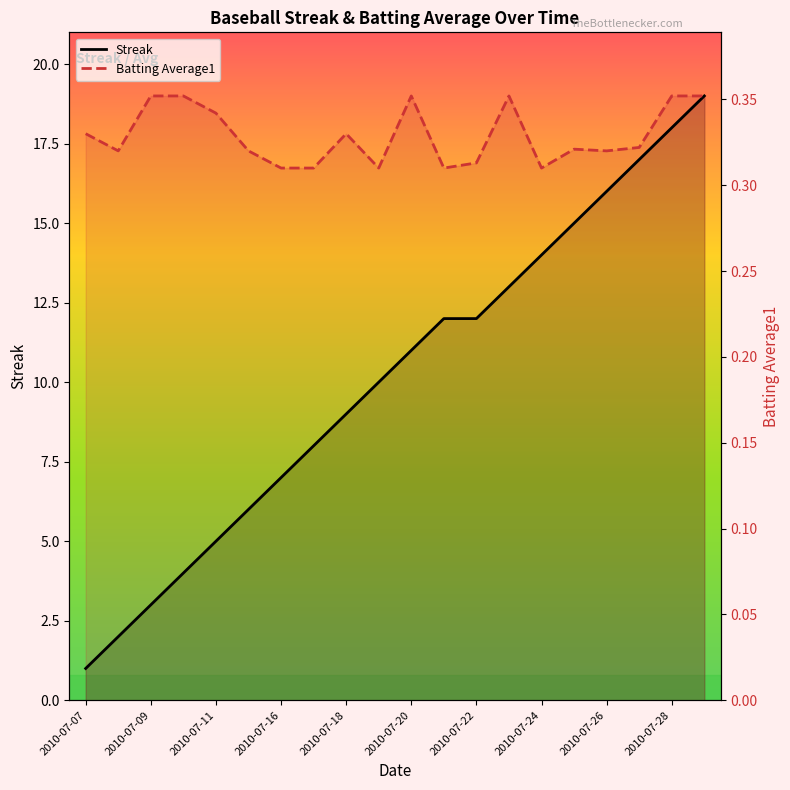

Read the Streak value at 2010-07-20.

11.0